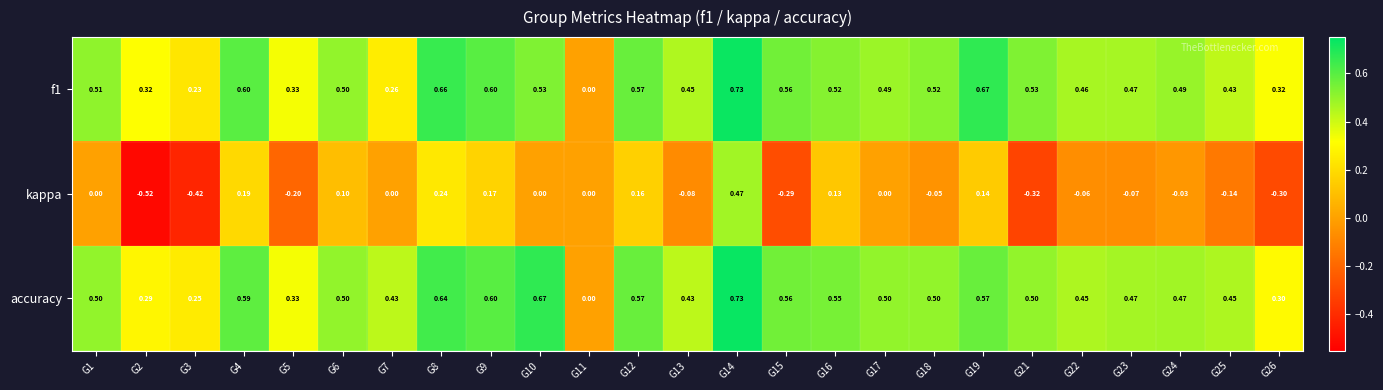

Which series has the largest total across all categories?

accuracy